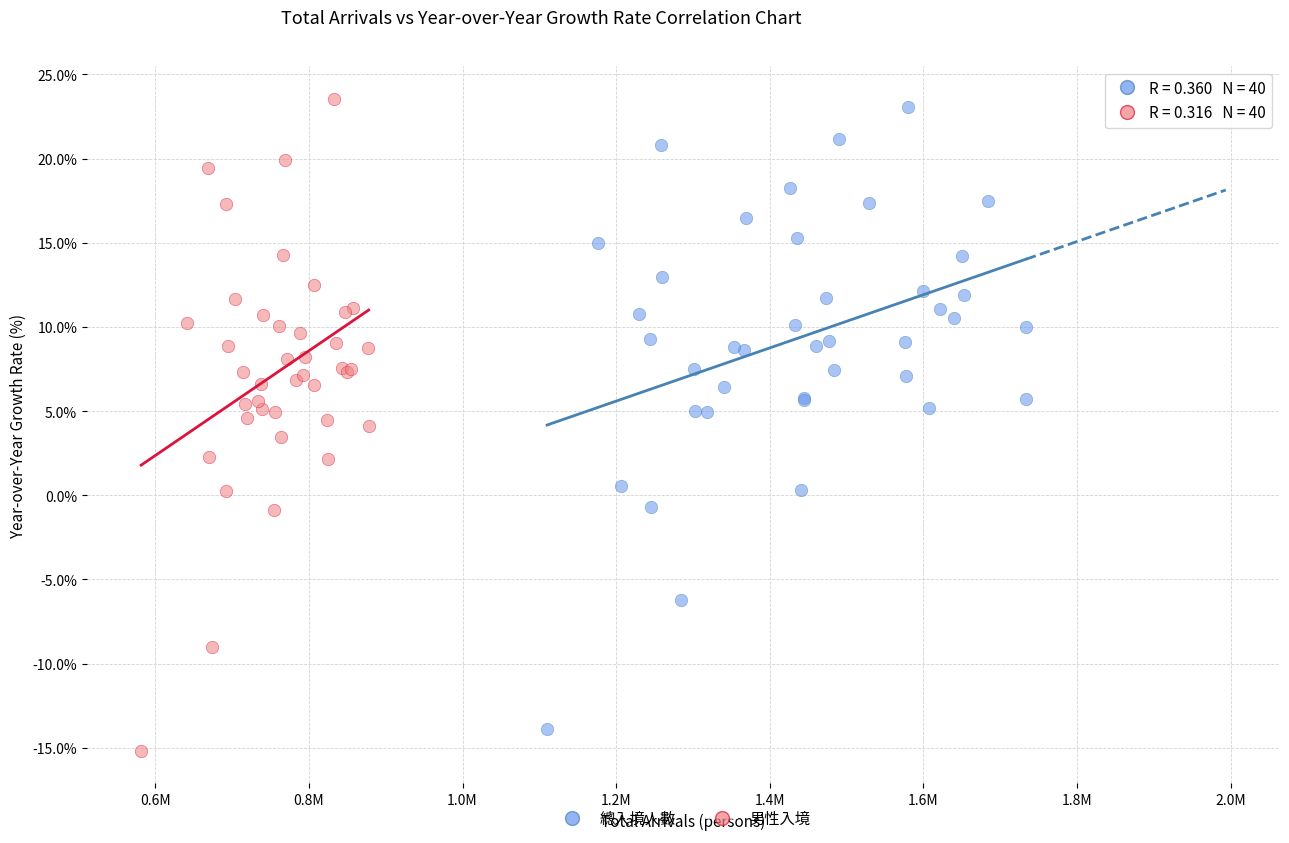

Which series has the largest Y range (max minus min)?

男性入境